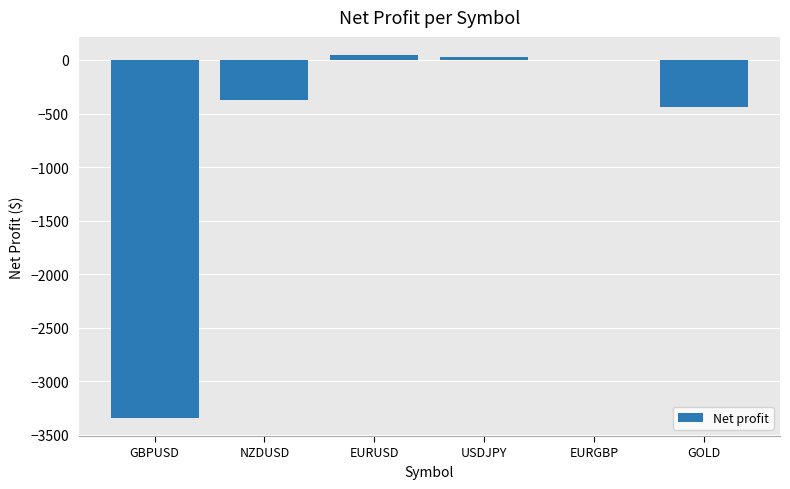

Reading left to right, extract all data points from this chart.

-3342.7	-377.4	46.2	28.4	0.5	-438.6